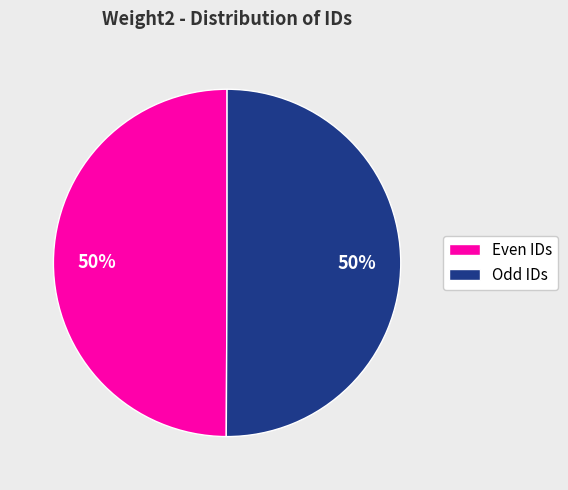

To the nearest percent, what percentage of the pie is Even IDs?

50%